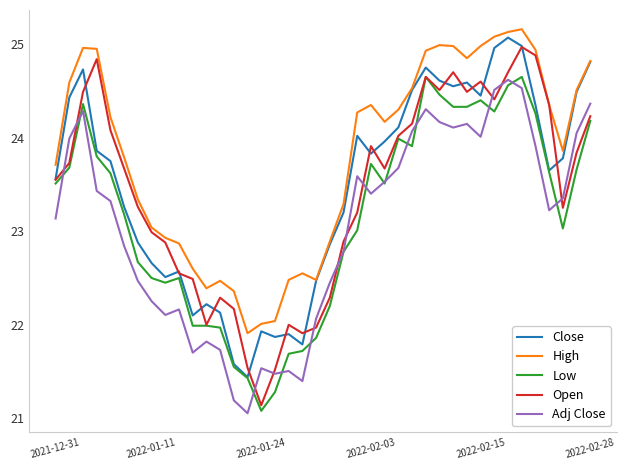

Which series has the largest total across all categories?

High